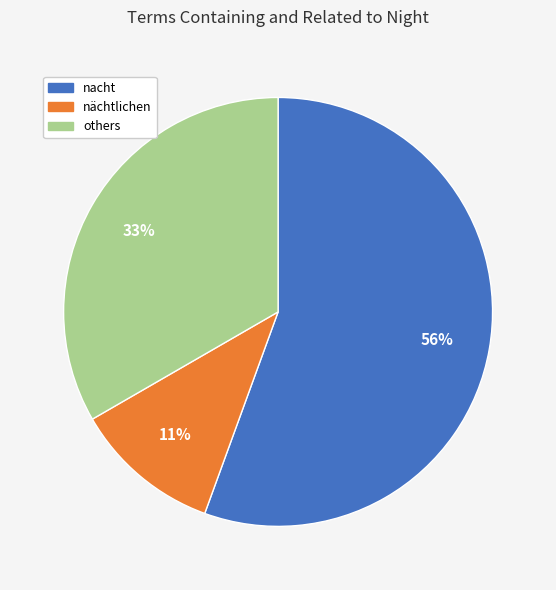

Is there any slice that represents more than half of the pie?

Yes